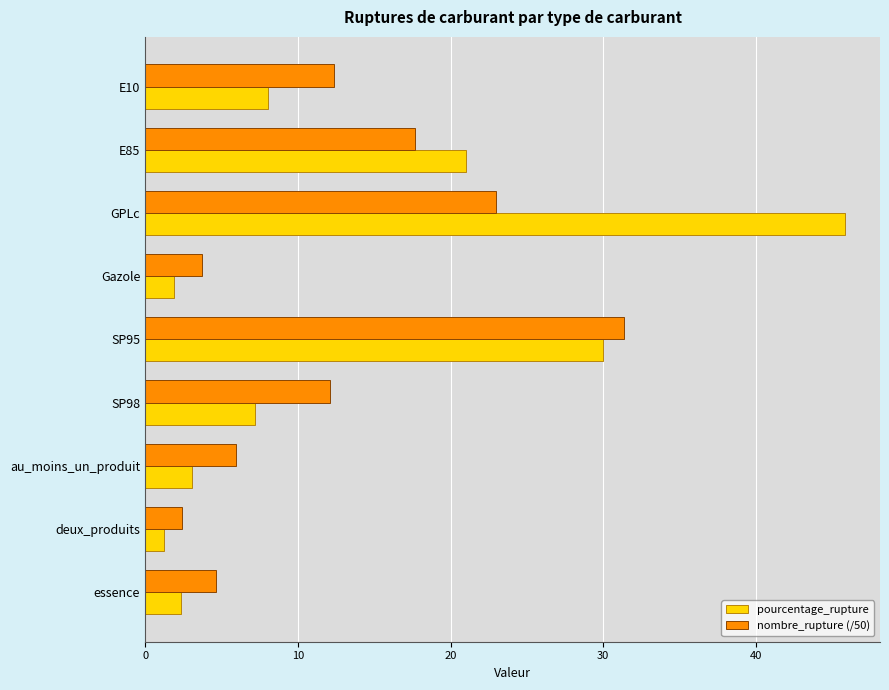

At which category does the chart reach its peak across all series?

GPLc